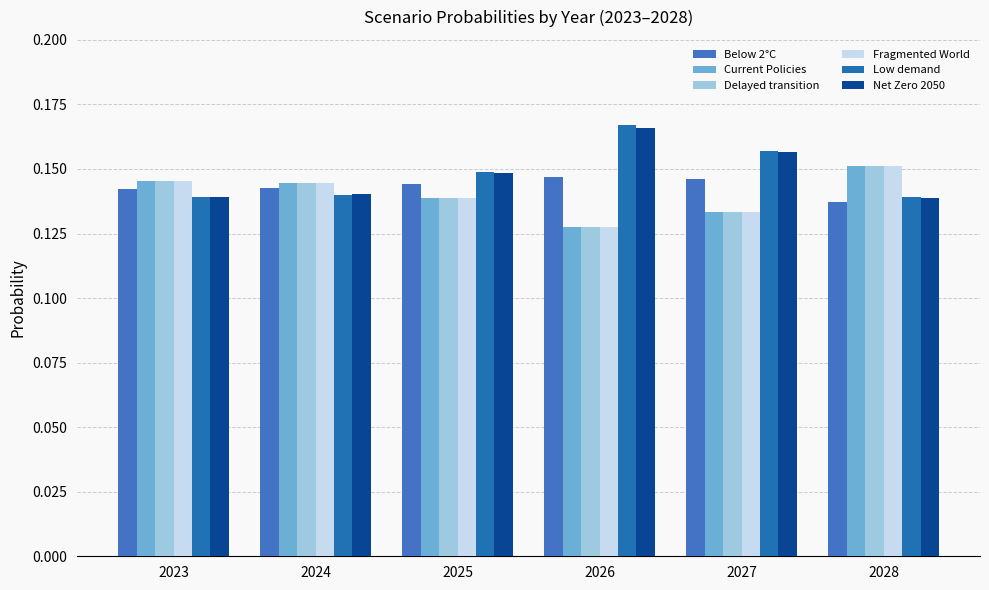

True or false: Below 2°C has a value of 0.2 at 2023.

False